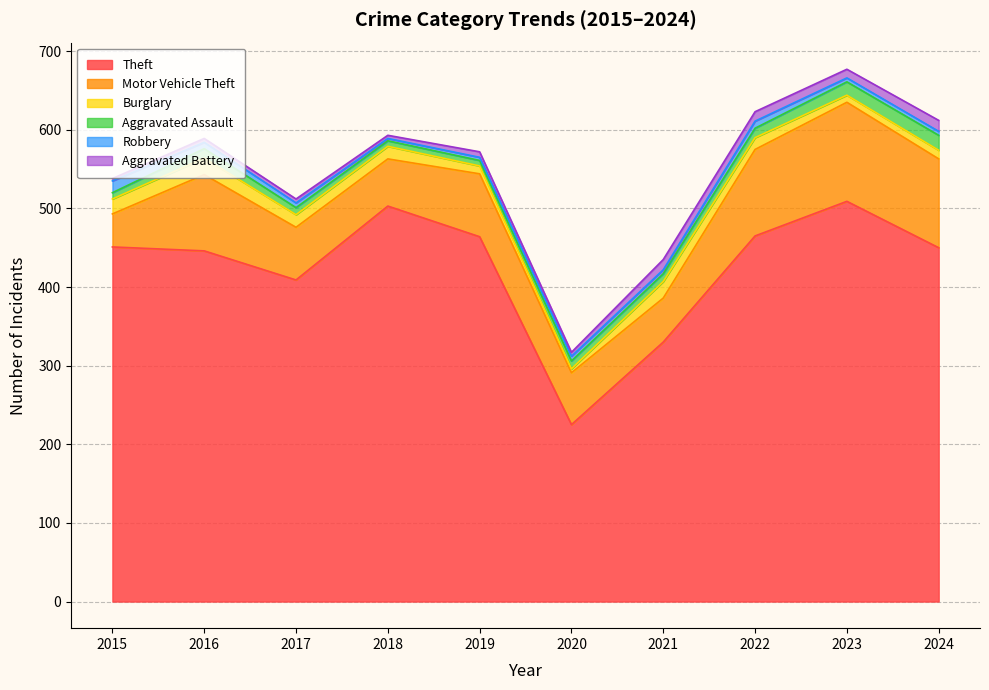

What is the approximate value of Aggravated Assault at 2021, to the nearest 5?

10